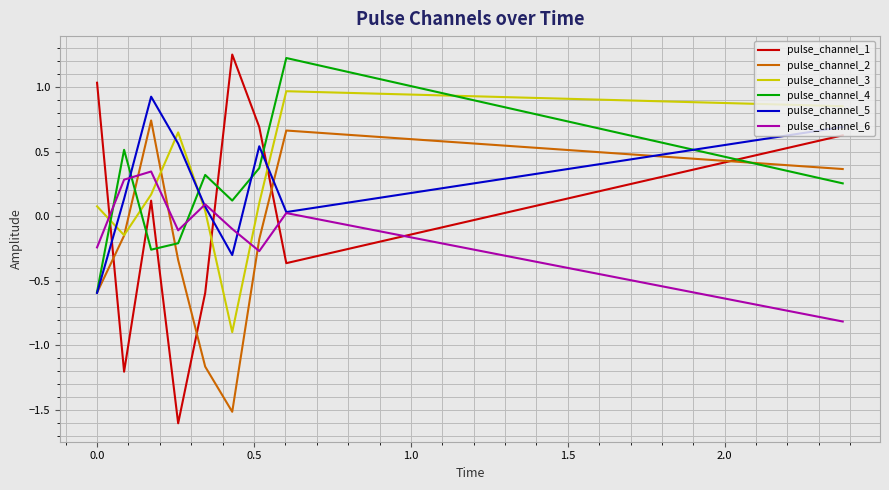

True or false: pulse_channel_6 and pulse_channel_1 cross at least once.

True